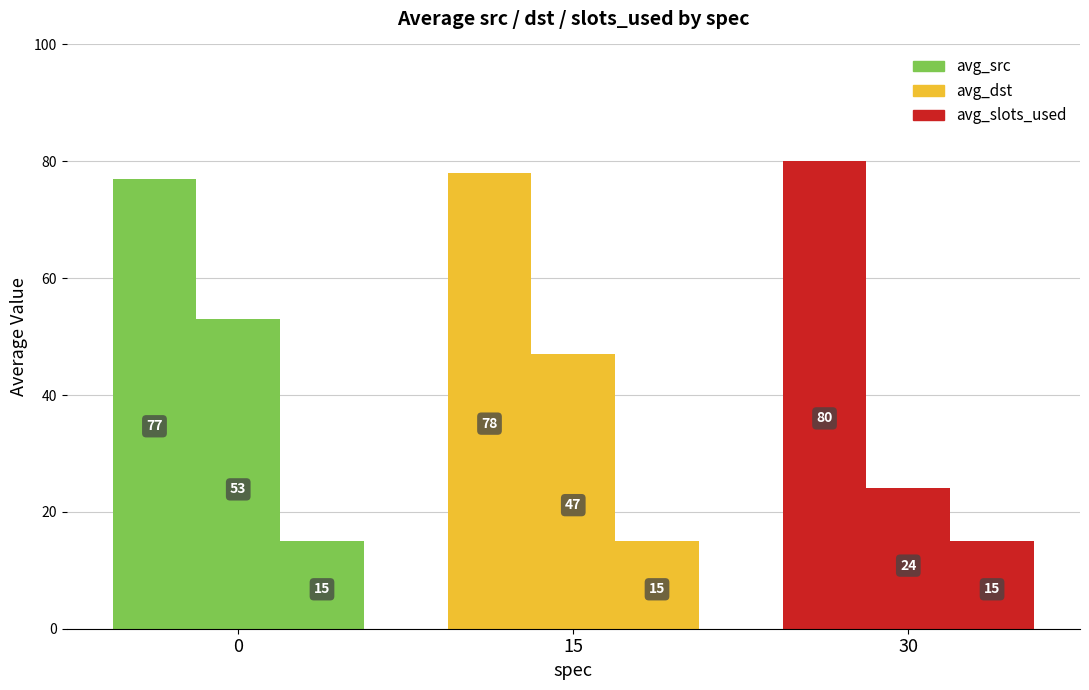

Rank the series by their average value, from highest to lowest.

avg_src, avg_dst, avg_slots_used